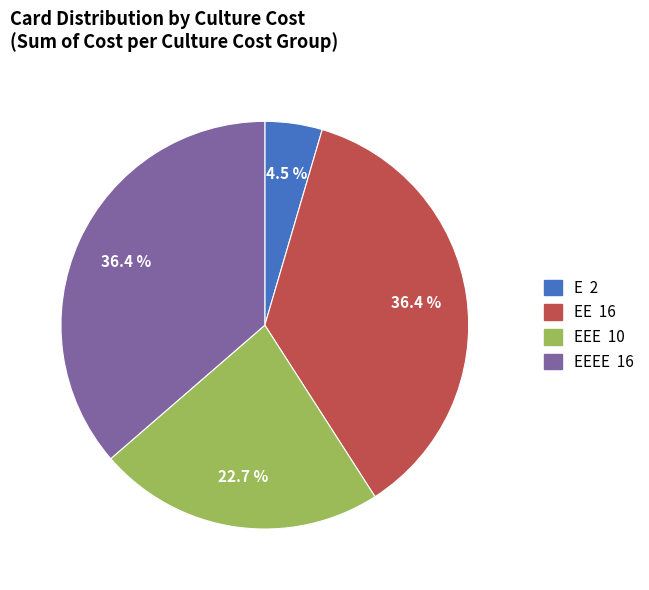

Is there a majority slice in this chart?

No